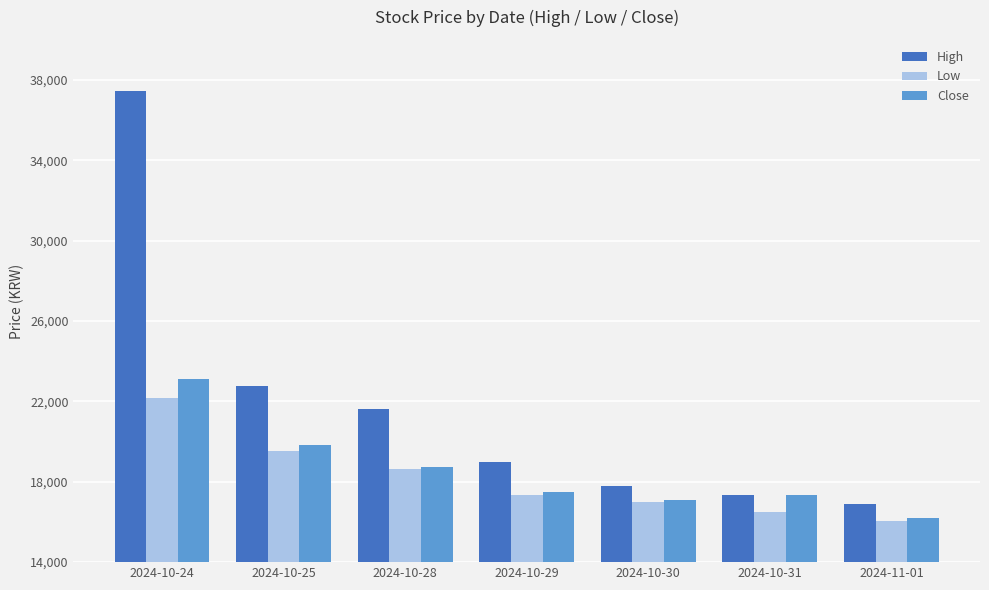

Is it true that Low equals 16980 at 2024-10-30?

True